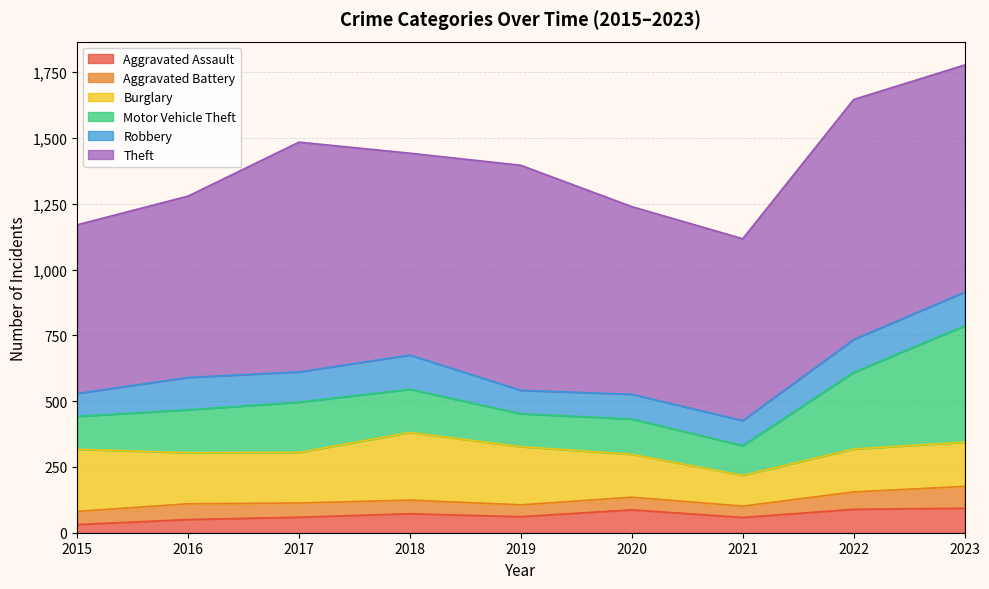

What is the value of the Aggravated Assault point at the 3rd from the left?

59